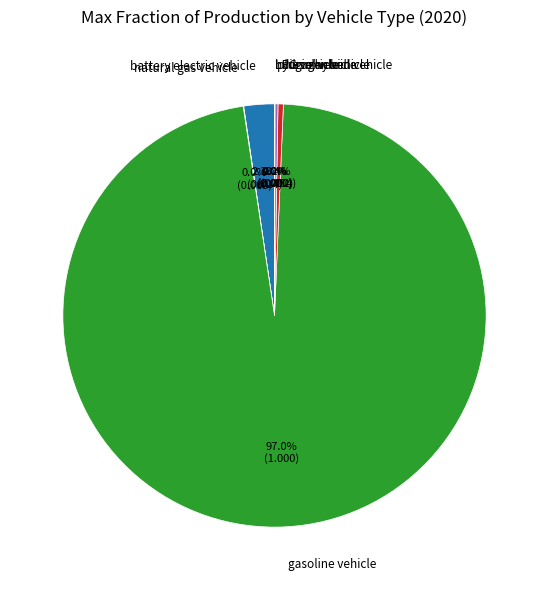

What is the largest slice in the pie chart?

gasoline vehicle